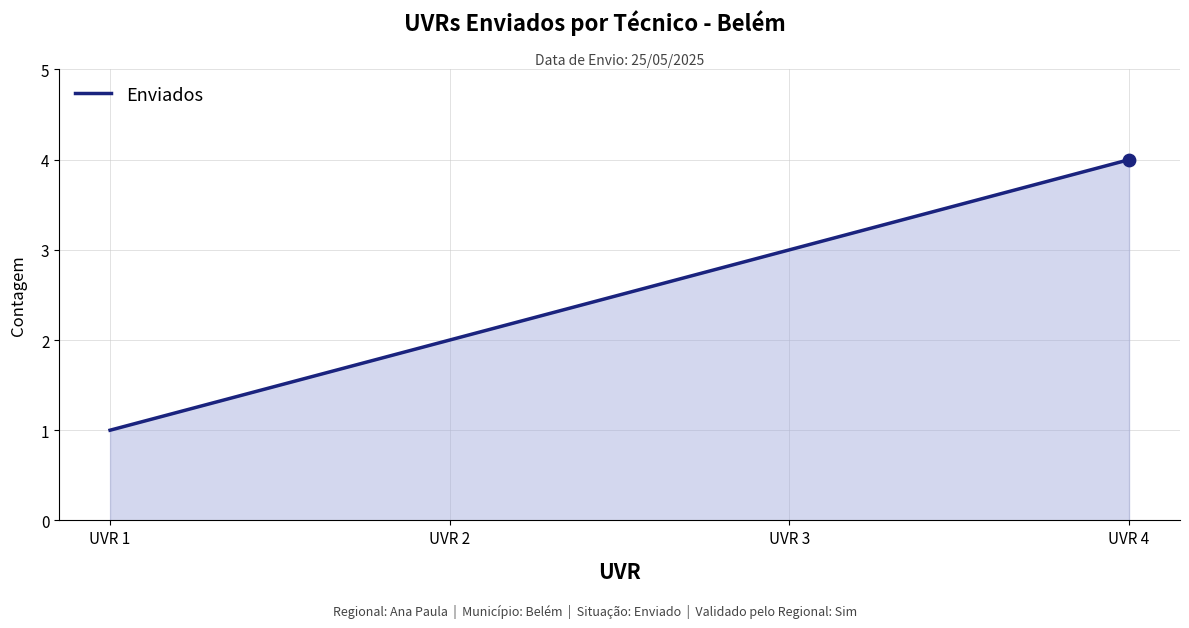

What is the ratio of the value at UVR 4 to the value at UVR 2?

2.0